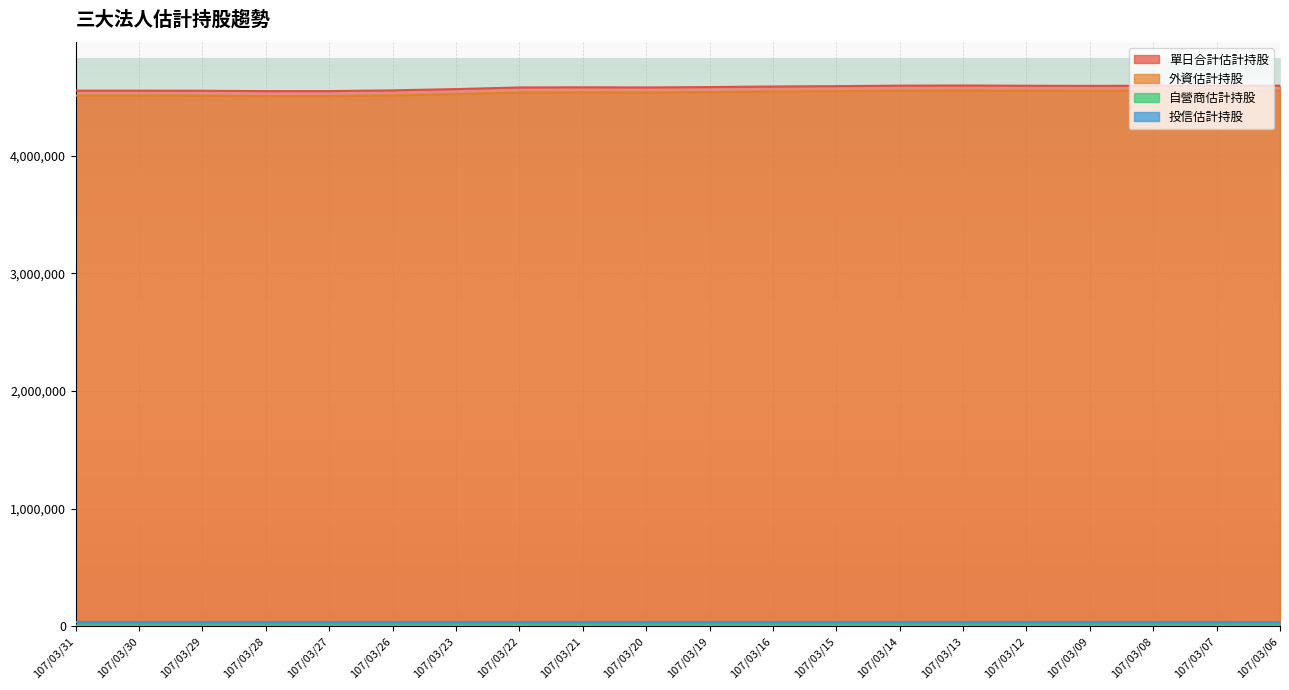

True or false: 自營商估計持股 and 外資估計持股 cross at least once.

False